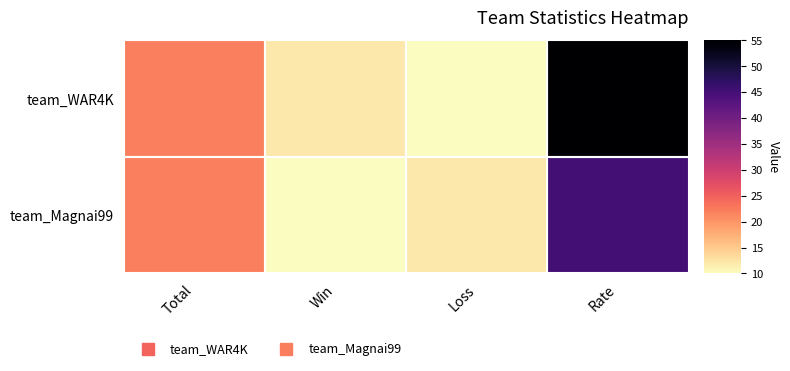

Which series has the widest spread of values?

team_WAR4K